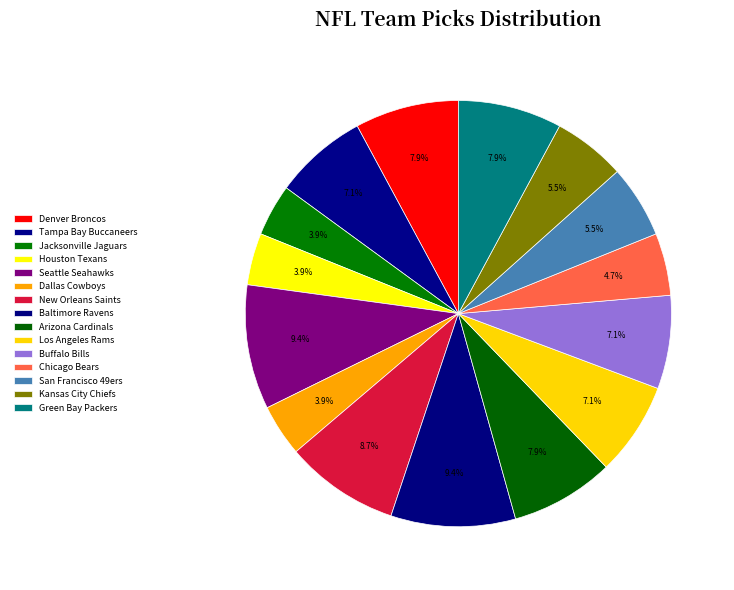

How many slices are in this pie chart?

15